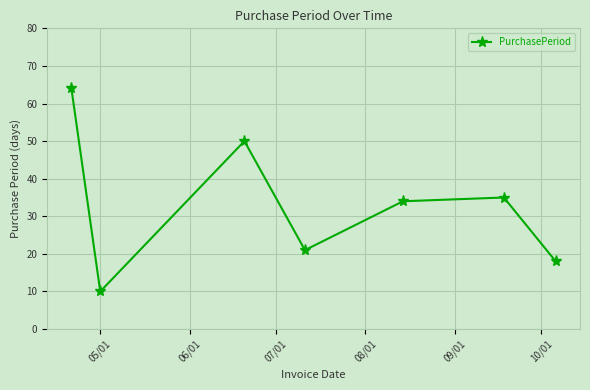

How many lines are shown in the chart?

1